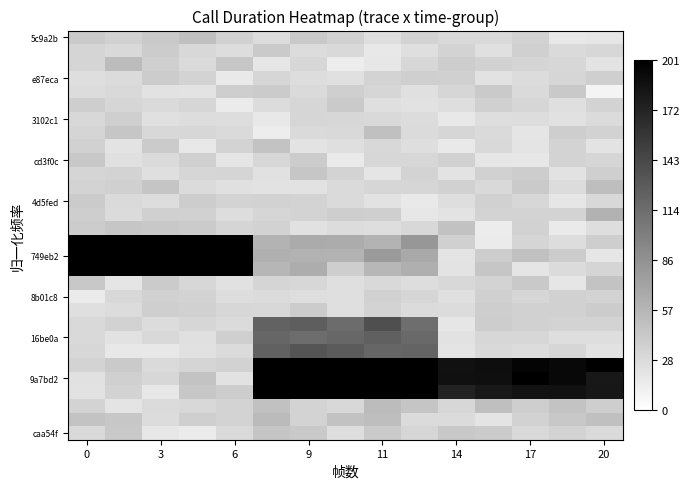

What is the minimum value shown in the chart?

9.0